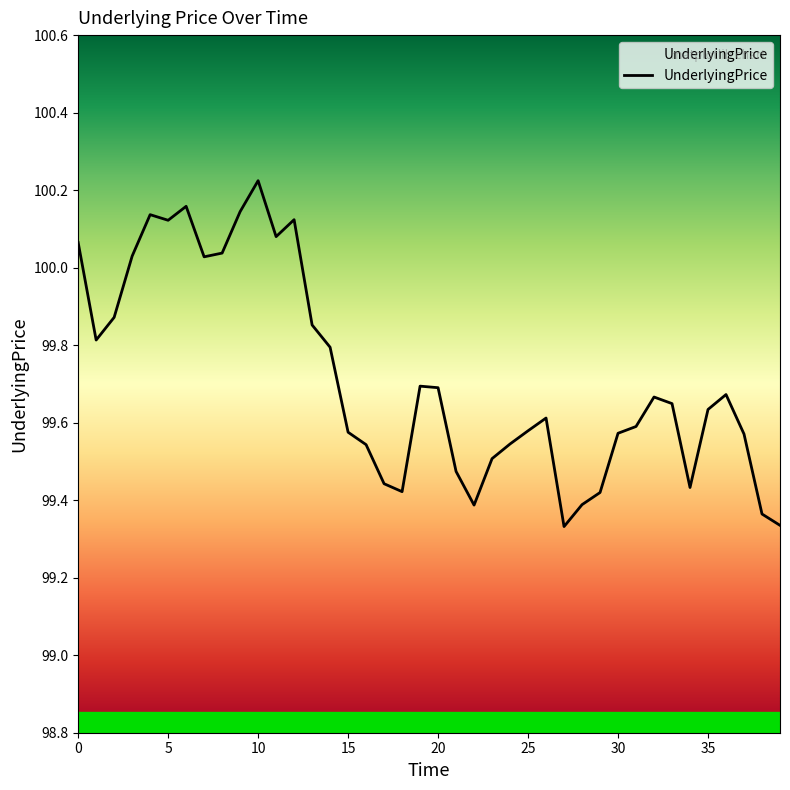

What is the difference between the maximum and minimum values?

0.9